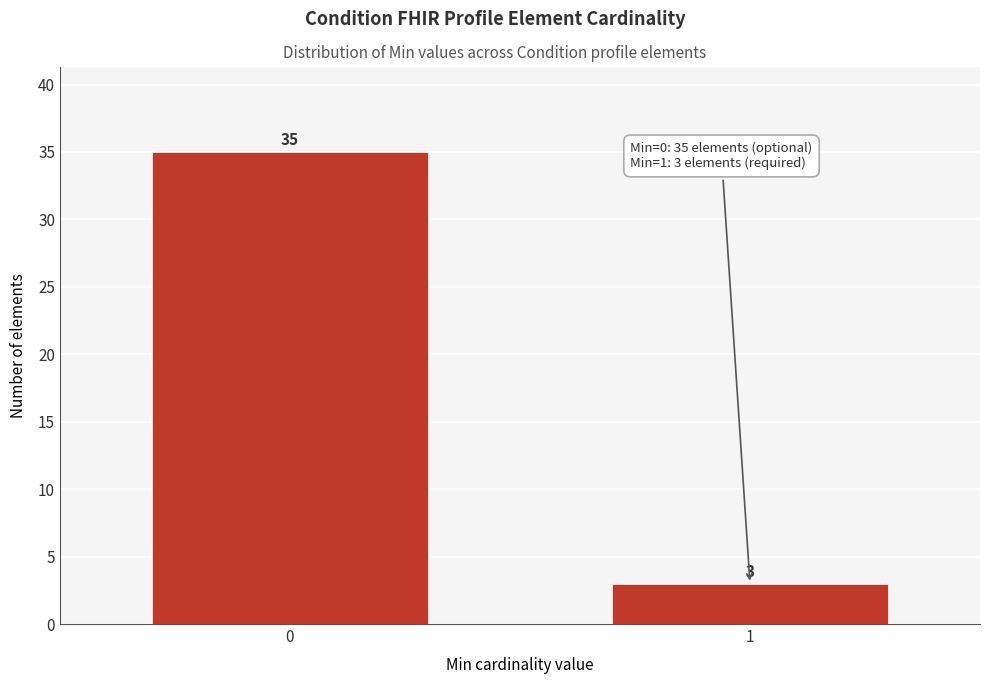

Reading left to right, extract all data points from this chart.

35	3